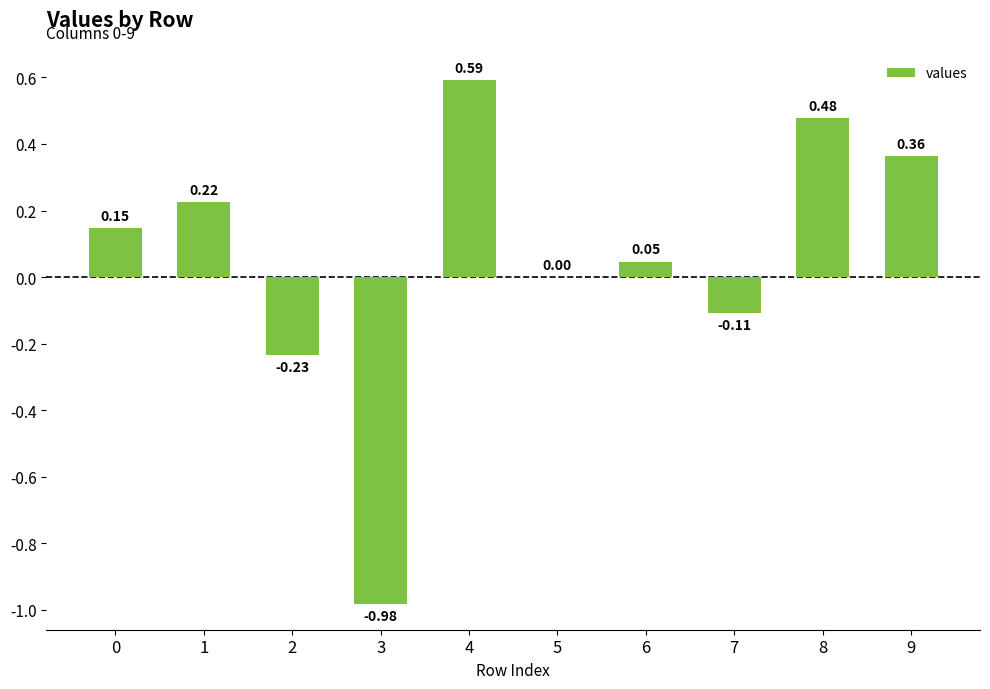

What is the change in value from 2 to 6?

+0.3